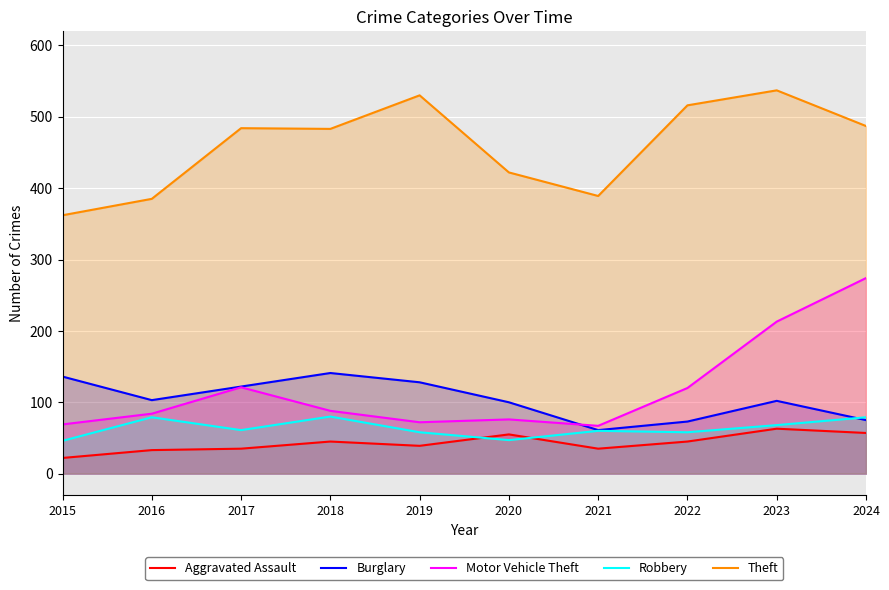

True or false: Robbery and Motor Vehicle Theft cross at least once.

False